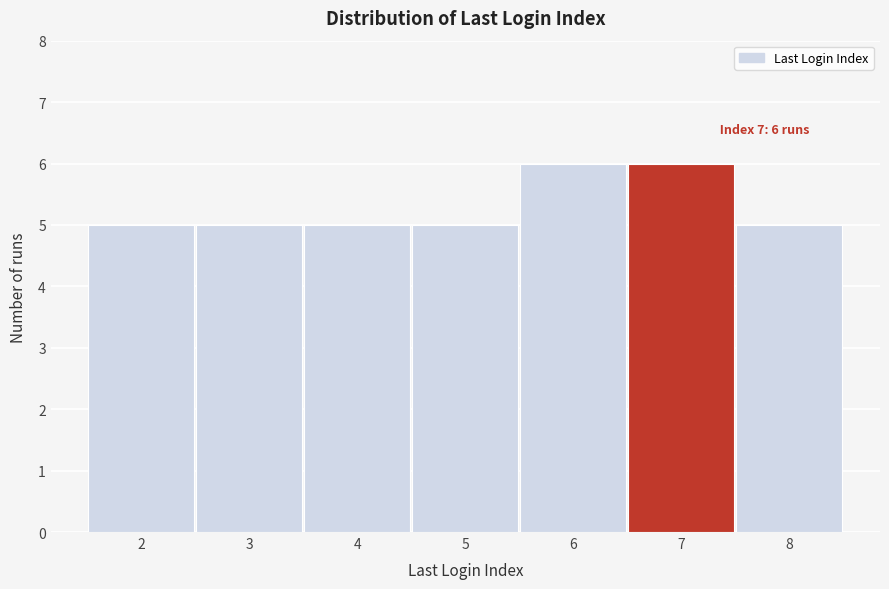

Reading left to right, what are all the values shown in this chart?

5	5	5	5	6	6	5